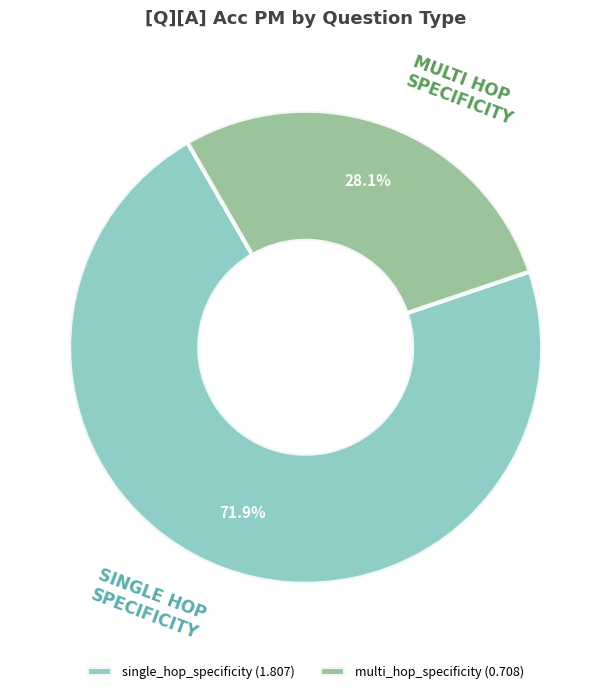

Does single_hop_specificity account for over 50% of the chart?

Yes